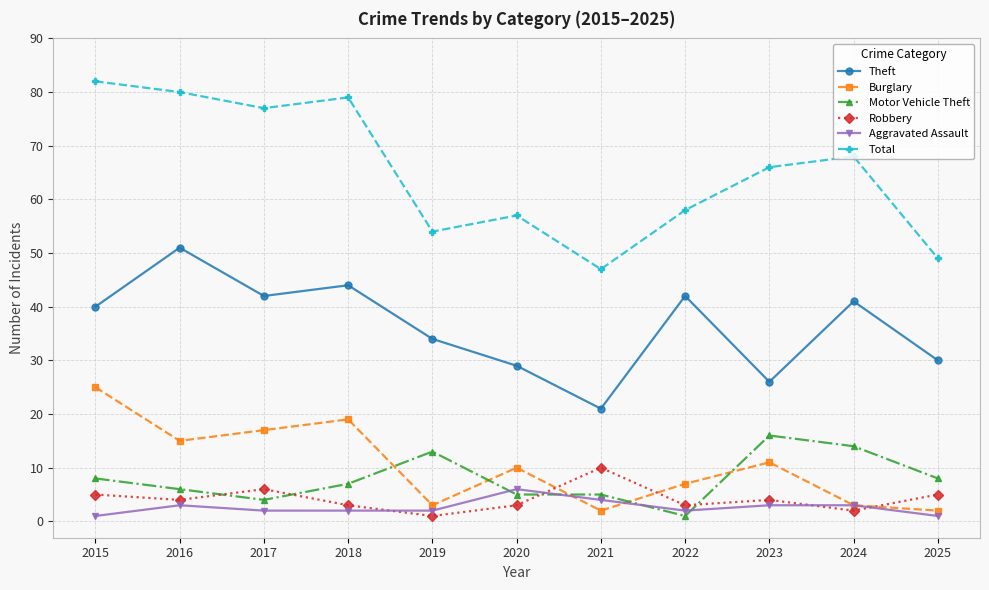

What is the difference between the second highest and second lowest values in the Aggravated Assault series?

3